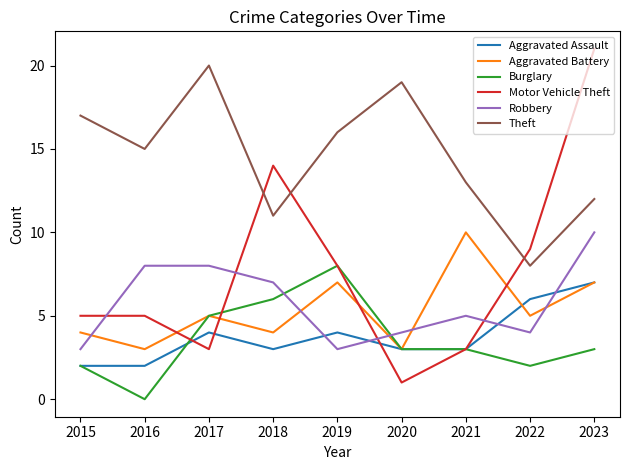

What is the difference between the second highest and minimum values in the Motor Vehicle Theft series?

13